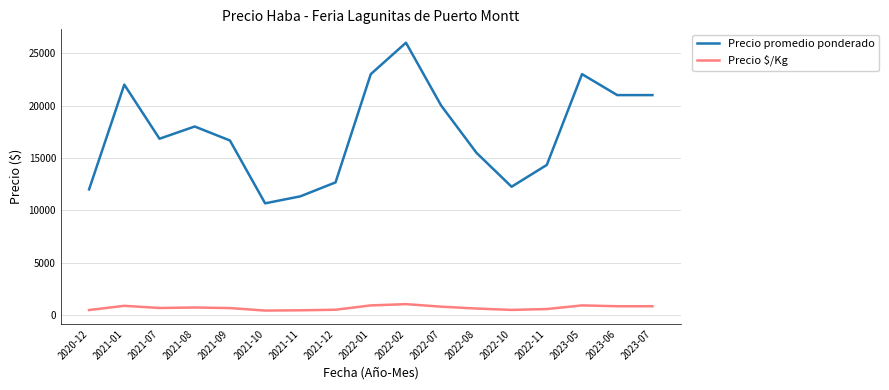

What is the spread (max minus min) of values at 2023-07?

20160